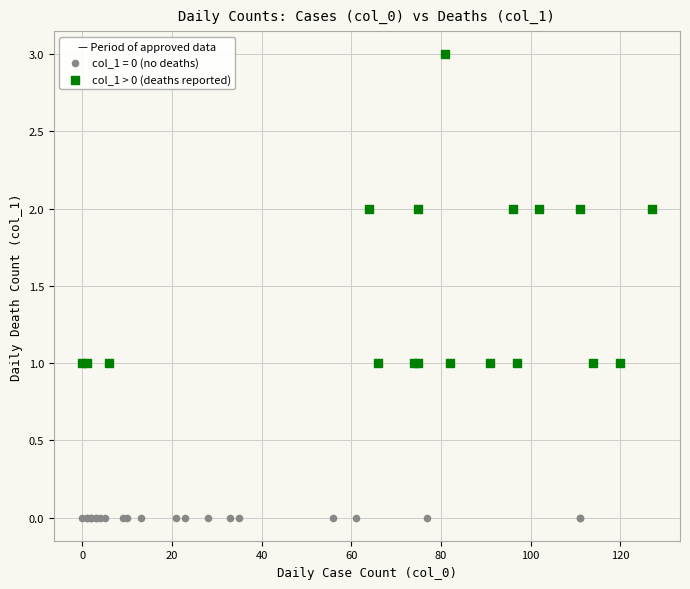

Which series reaches the minimum Y coordinate?

col_1 = 0 (no deaths)